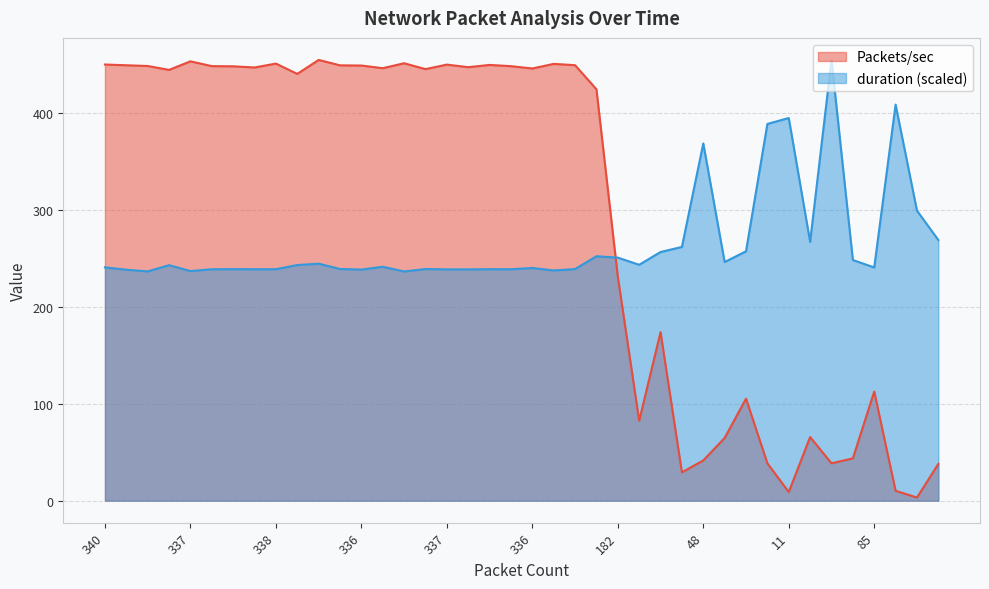

List the series in order of their overall mean, highest first.

Packets/sec, duration (scaled)